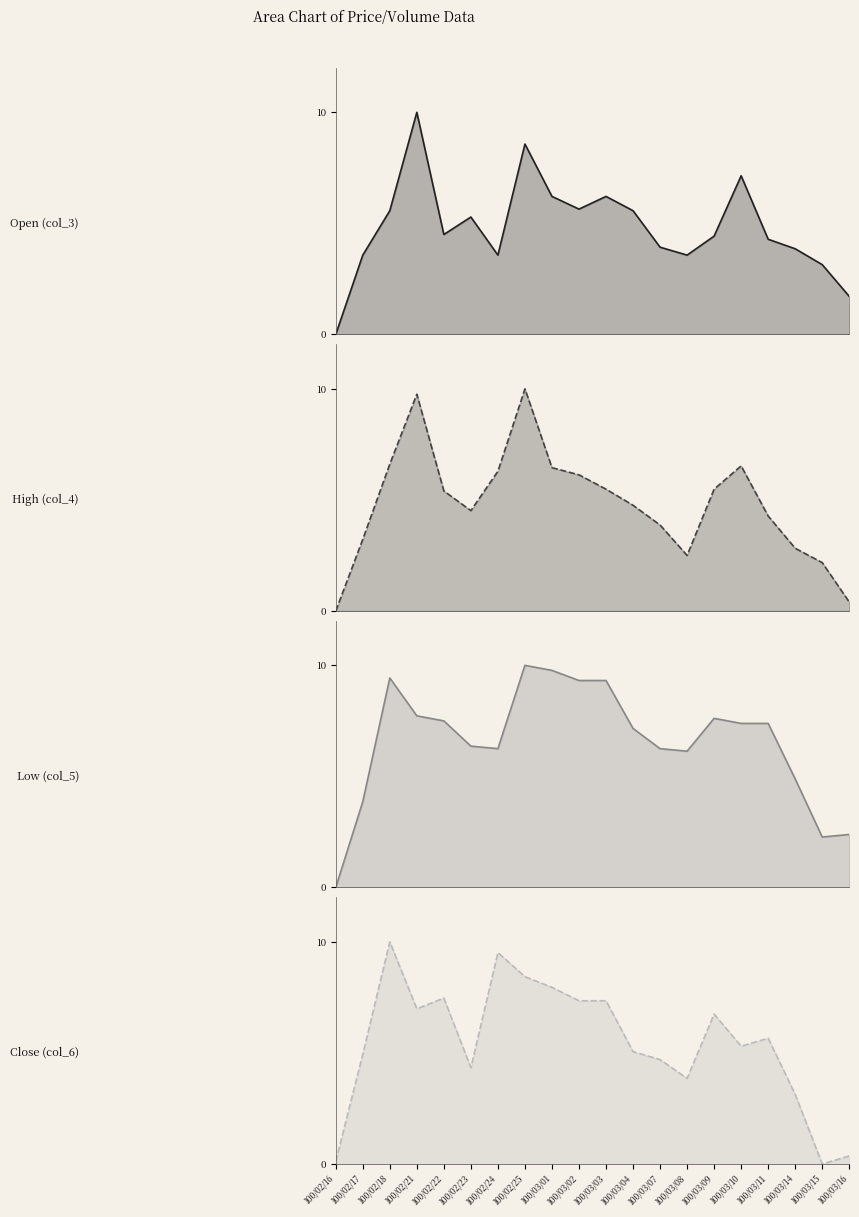

How many data points in Open (col_3) are less than 4?

8